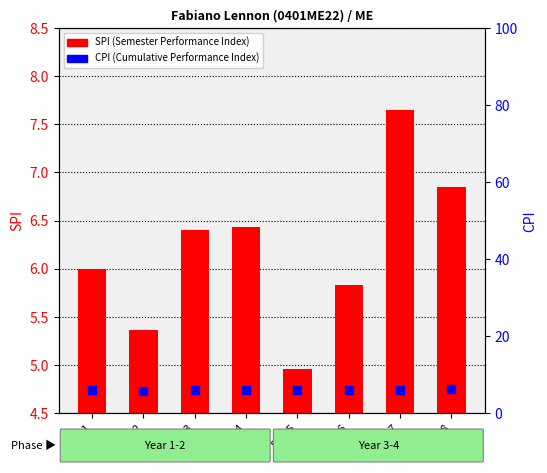

Which series reaches the minimum Y coordinate?

SPI